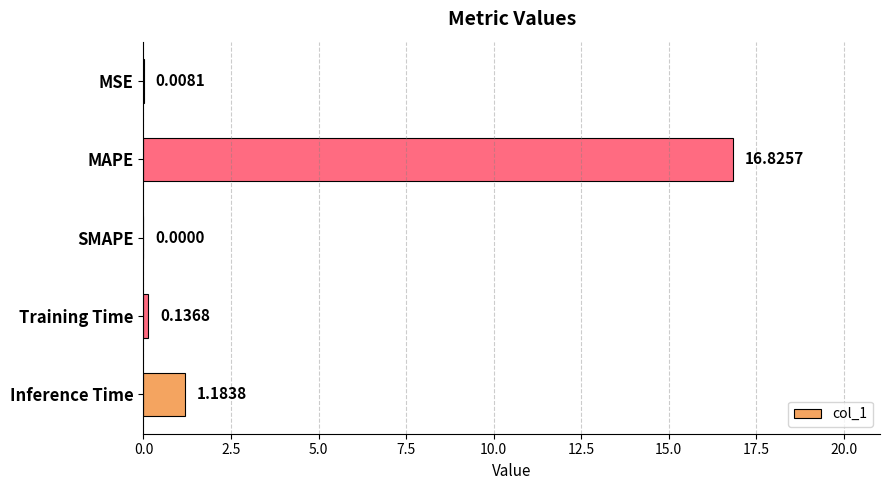

How many values are above zero?

4